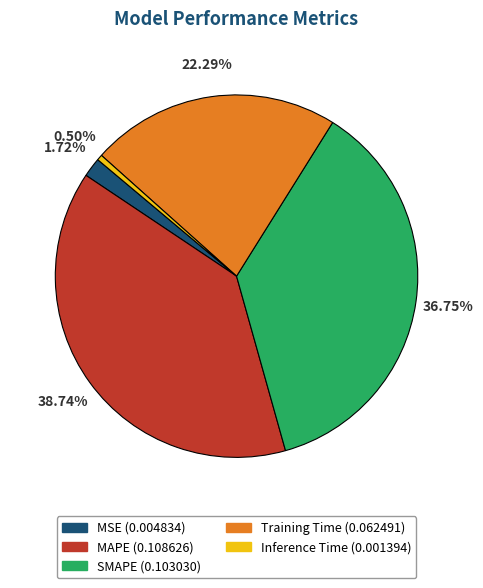

Is there any slice that represents more than half of the pie?

No